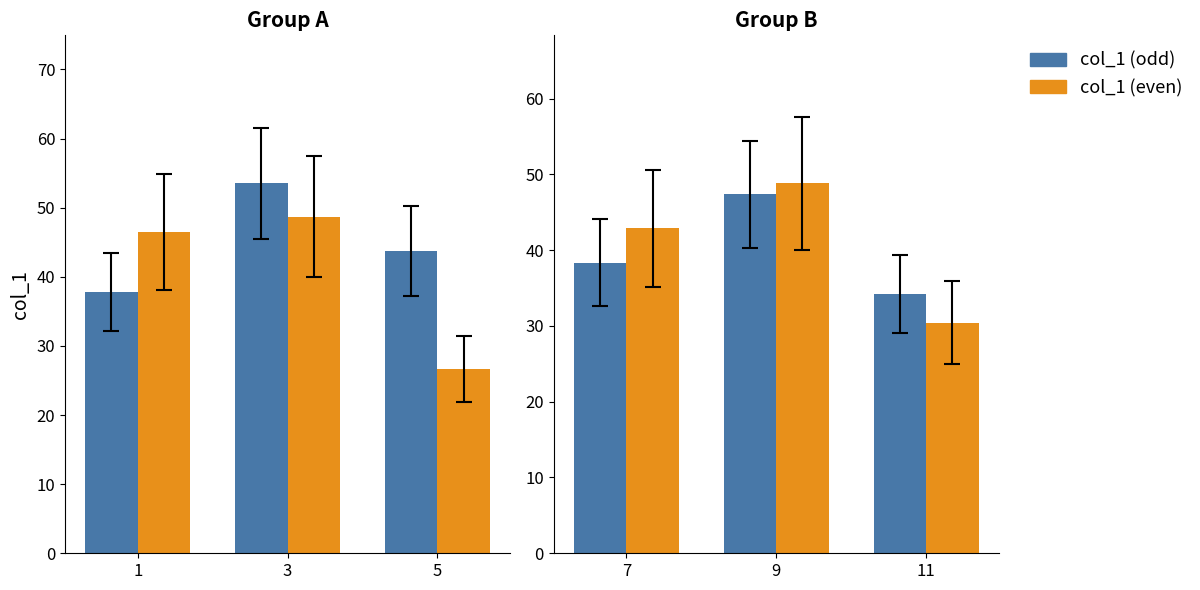

The col_1 (even) series shows 9.5 at 11. True or false?

False